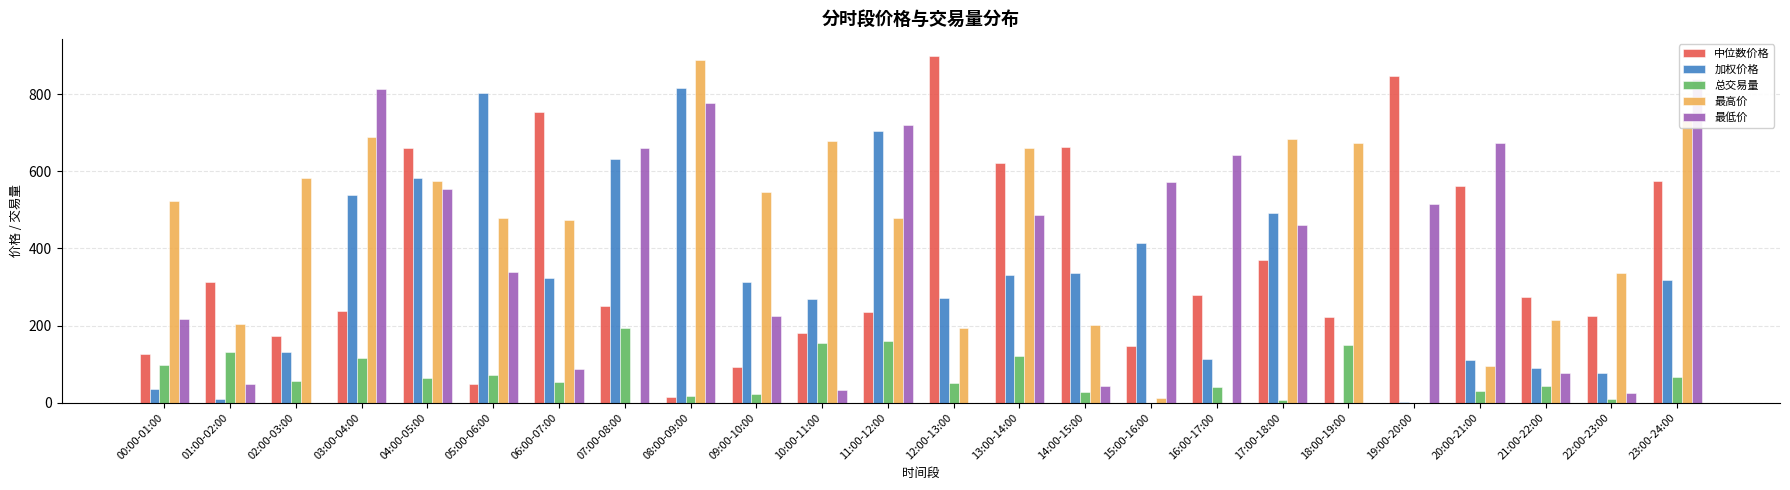

What is the average value of the 最高价 series?

414.4